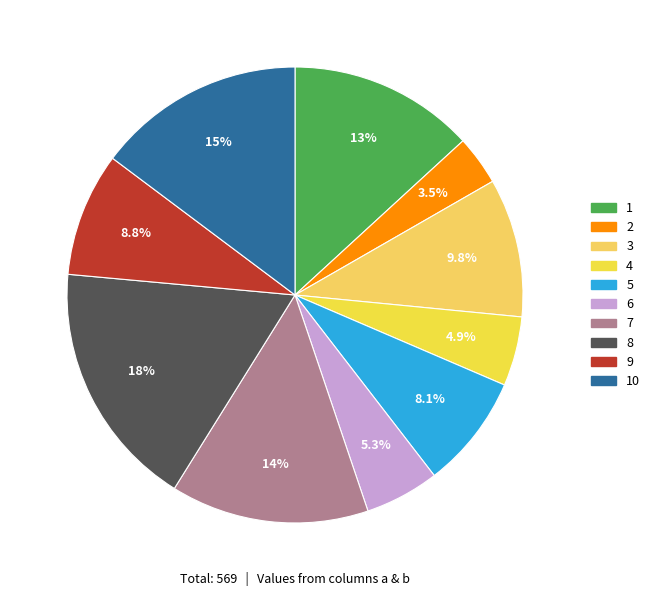

How many slices are in this pie chart?

10